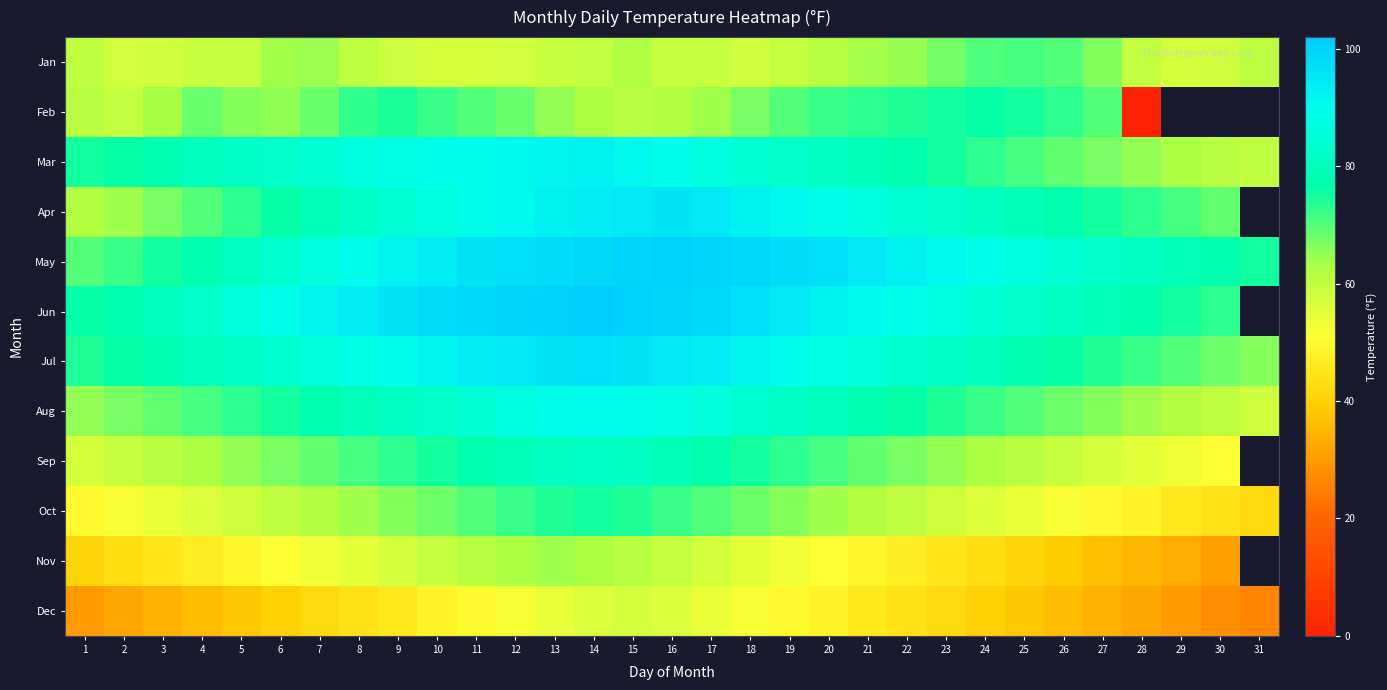

The Jan series shows 40.7 at 26. True or false?

False